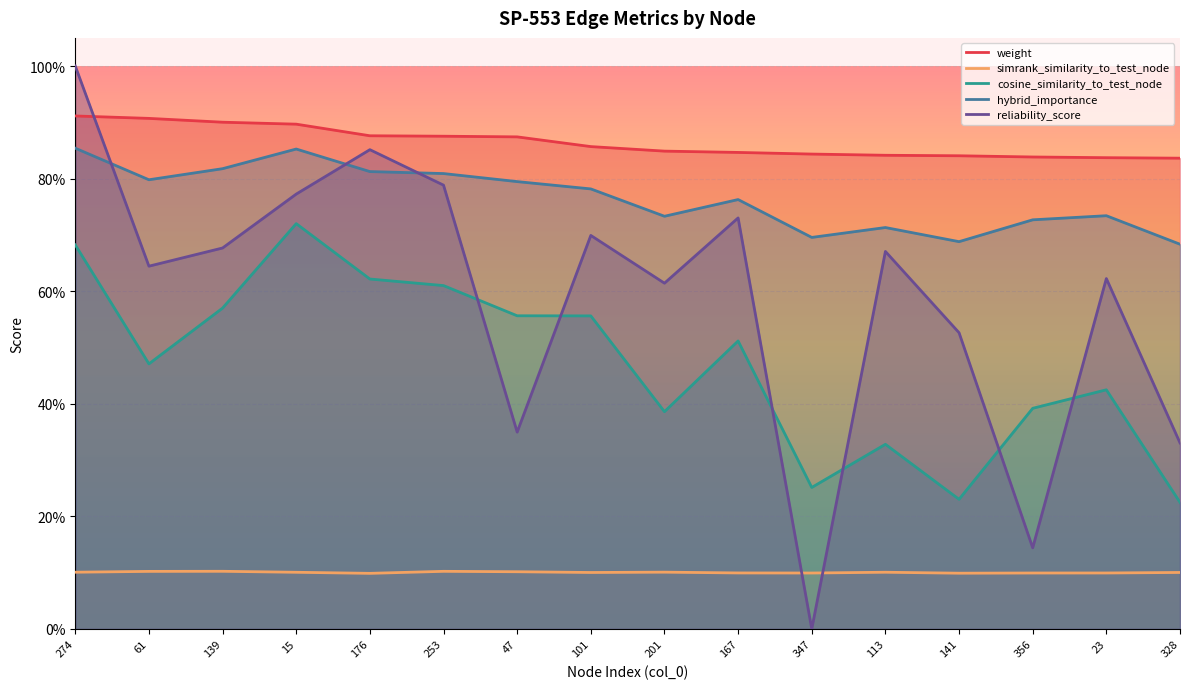

Which category has the lowest value across all series?

347